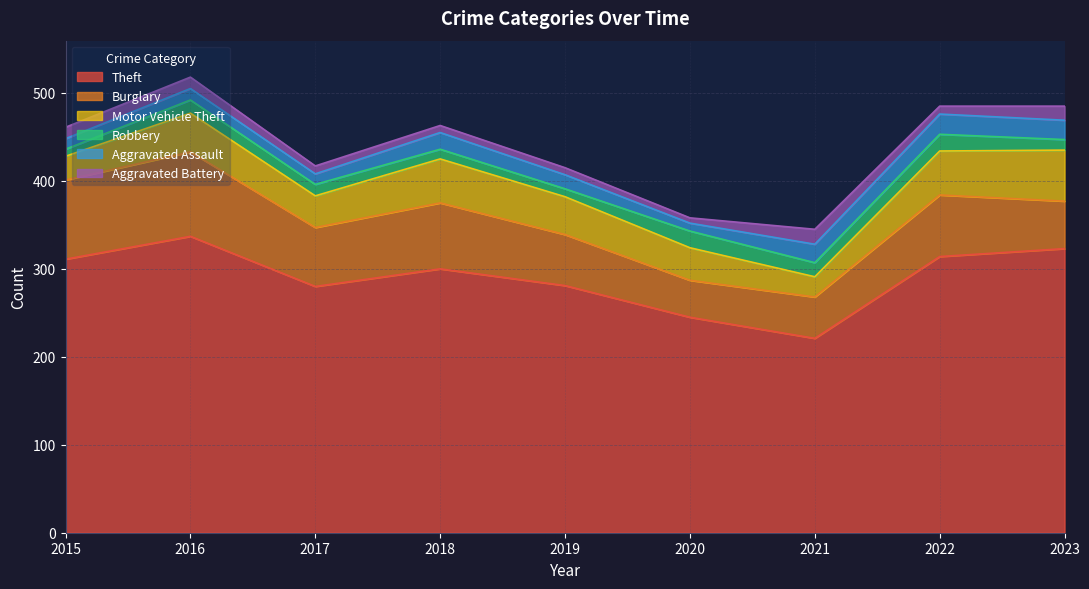

At which label does Motor Vehicle Theft reach its minimum?

2021